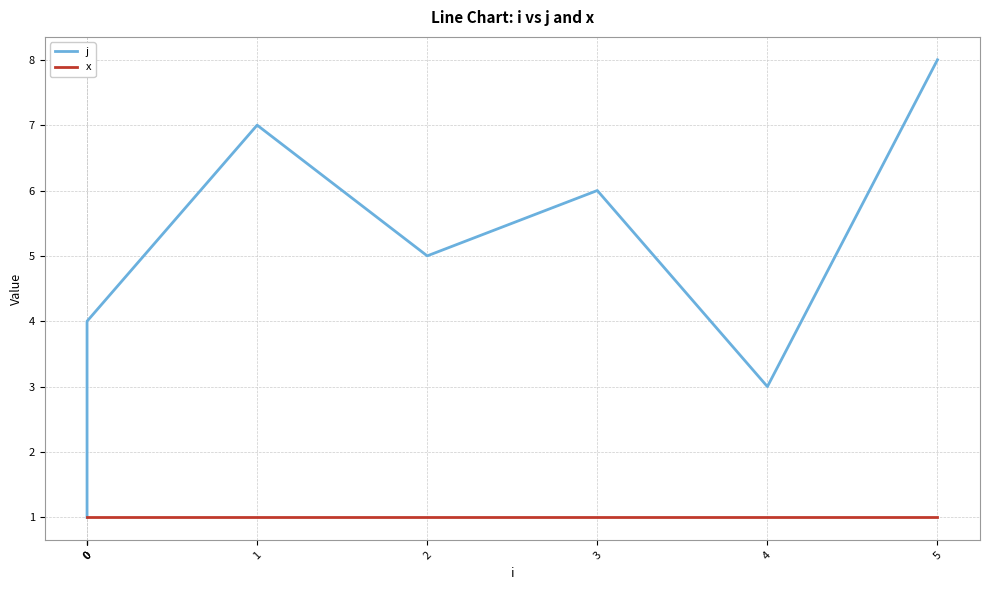

Which series has the largest total across all categories?

j